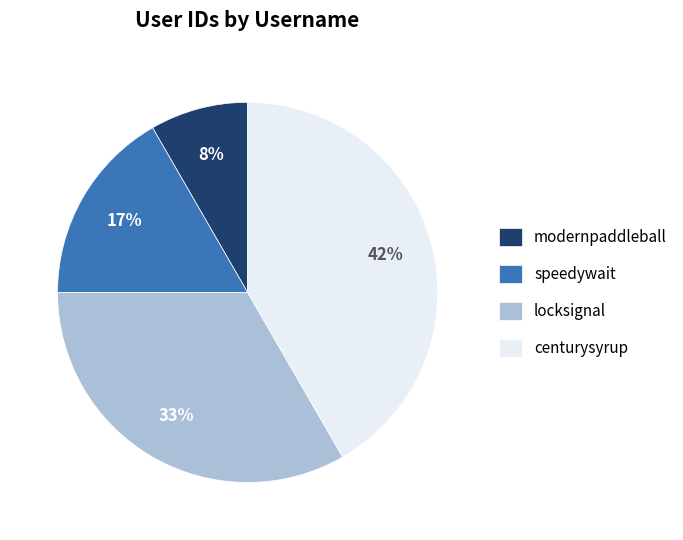

Count the number of slices in the pie.

4